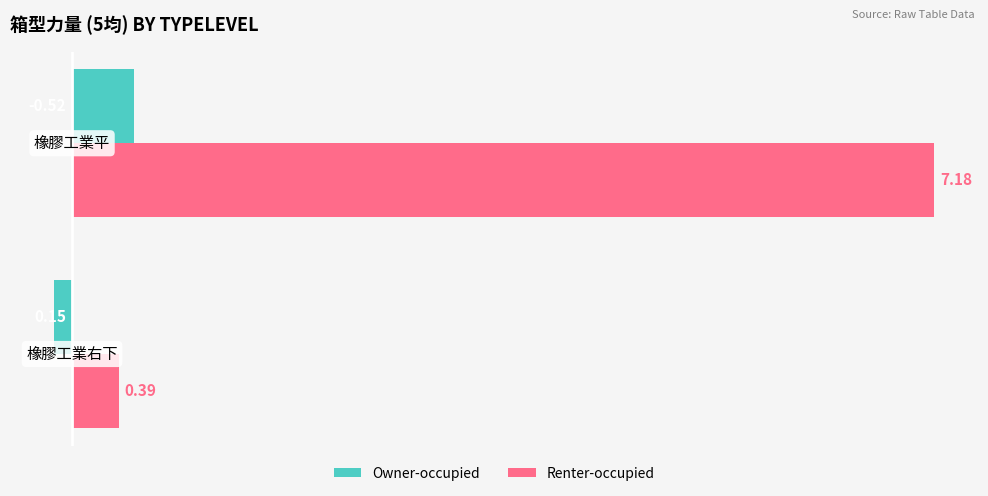

What is the sum of all Renter-occupied values?

7.6